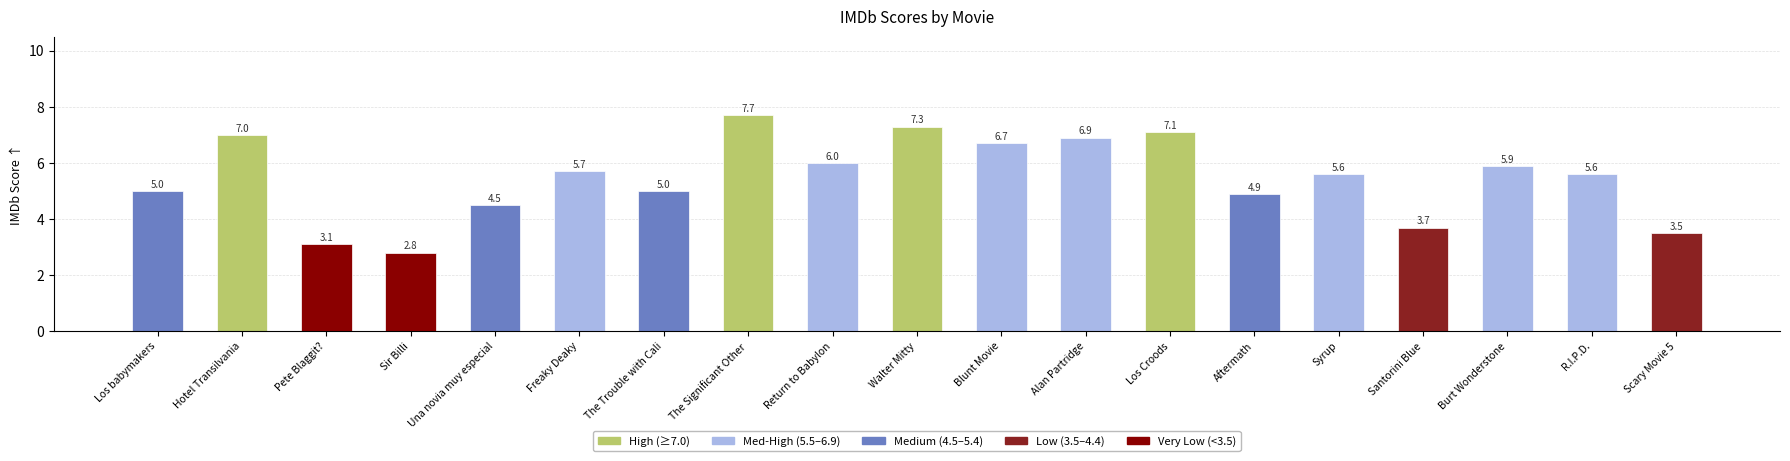

How many distinct data groups are displayed?

1